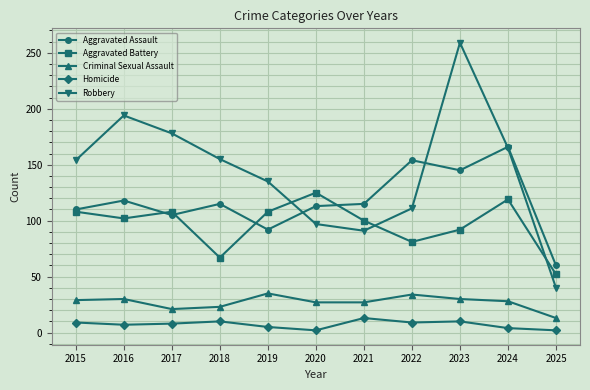

At 2016, list the series in order from smallest to largest.

Homicide, Criminal Sexual Assault, Aggravated Battery, Aggravated Assault, Robbery